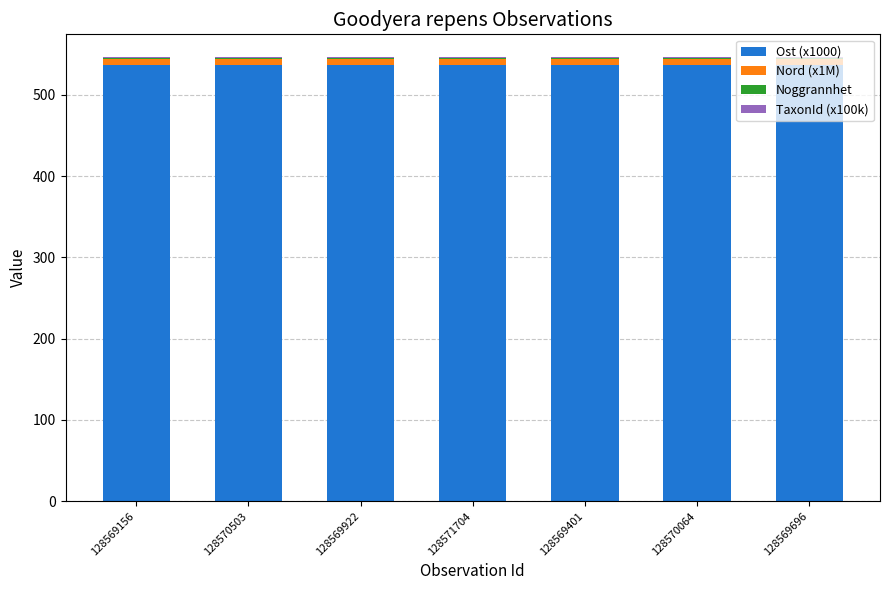

What is the highest value of the Ost (x1000) series?

537.0